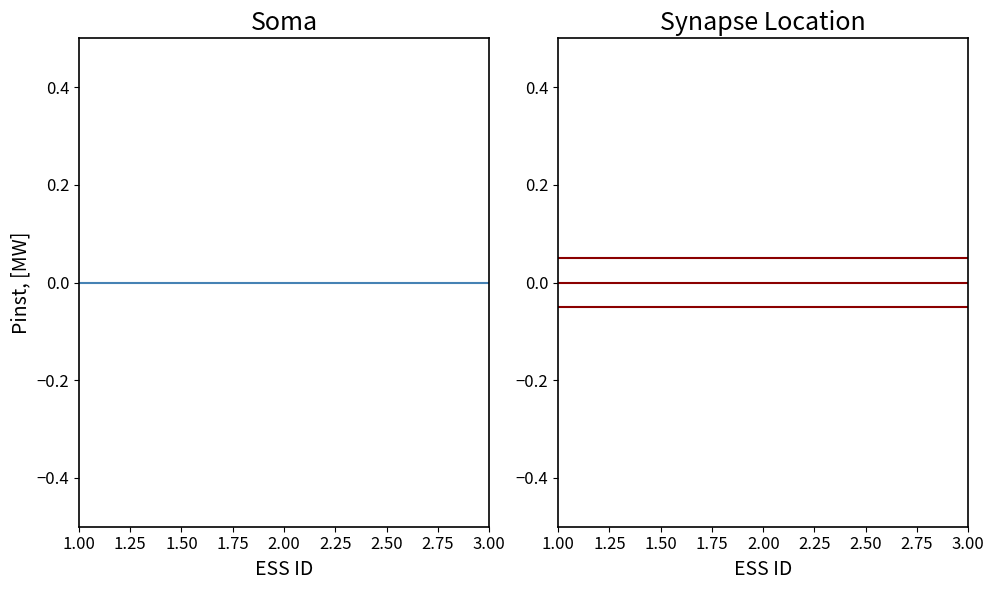

Where is Pinst, [MW] nearest to the value 0?

1.00